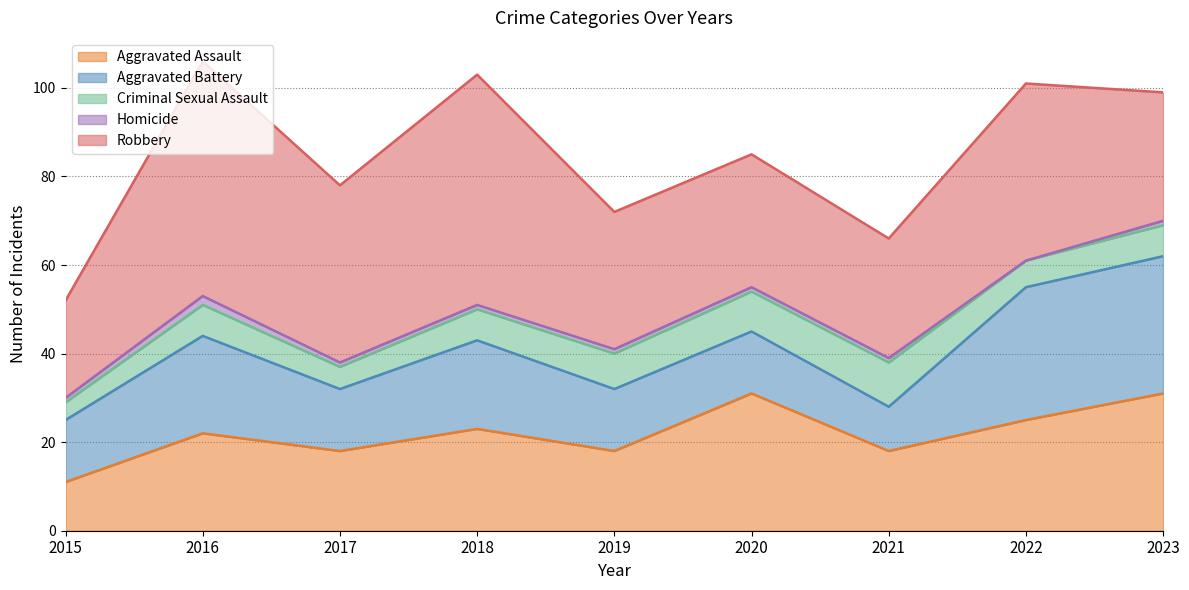

Reading left to right, extract all data points from this chart.

Aggravated Assault: 2015=11	2016=22	2017=18	2018=23	2019=18	2020=31	2021=18	2022=25	2023=31
Aggravated Battery: 2015=14	2016=22	2017=14	2018=20	2019=14	2020=14	2021=10	2022=30	2023=31
Criminal Sexual Assault: 2015=4	2016=7	2017=5	2018=7	2019=8	2020=9	2021=10	2022=6	2023=7
Homicide: 2015=1	2016=2	2017=1	2018=1	2019=1	2020=1	2021=1	2022=0	2023=1
Robbery: 2015=22	2016=53	2017=40	2018=52	2019=31	2020=30	2021=27	2022=40	2023=29